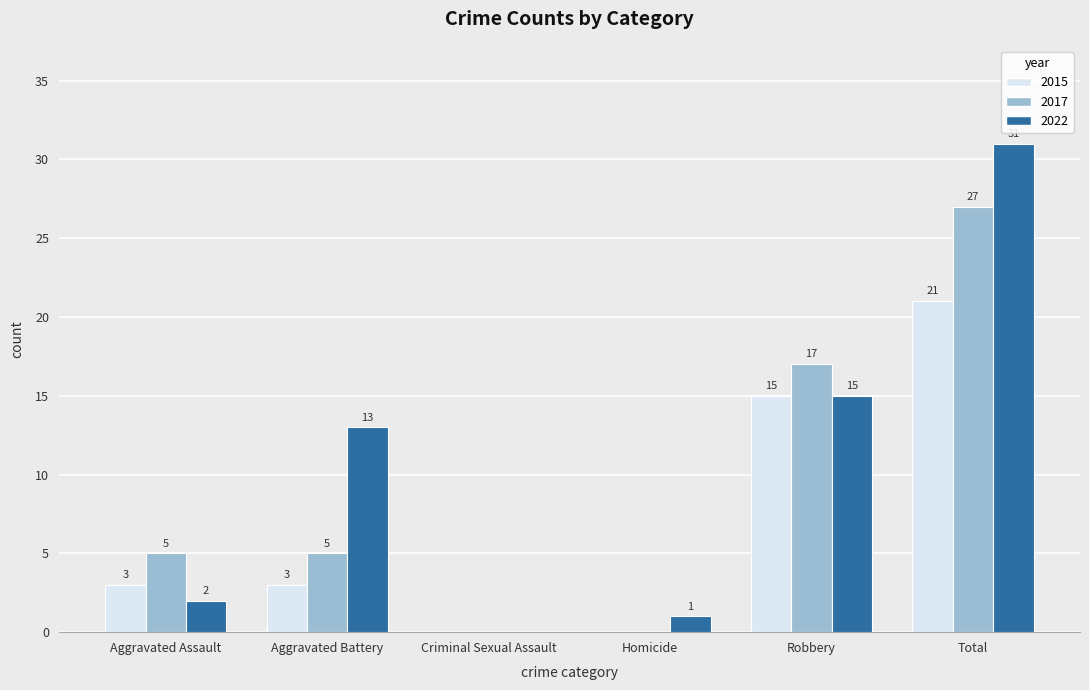

Which series changed the most between Aggravated Assault and Criminal Sexual Assault?

2017